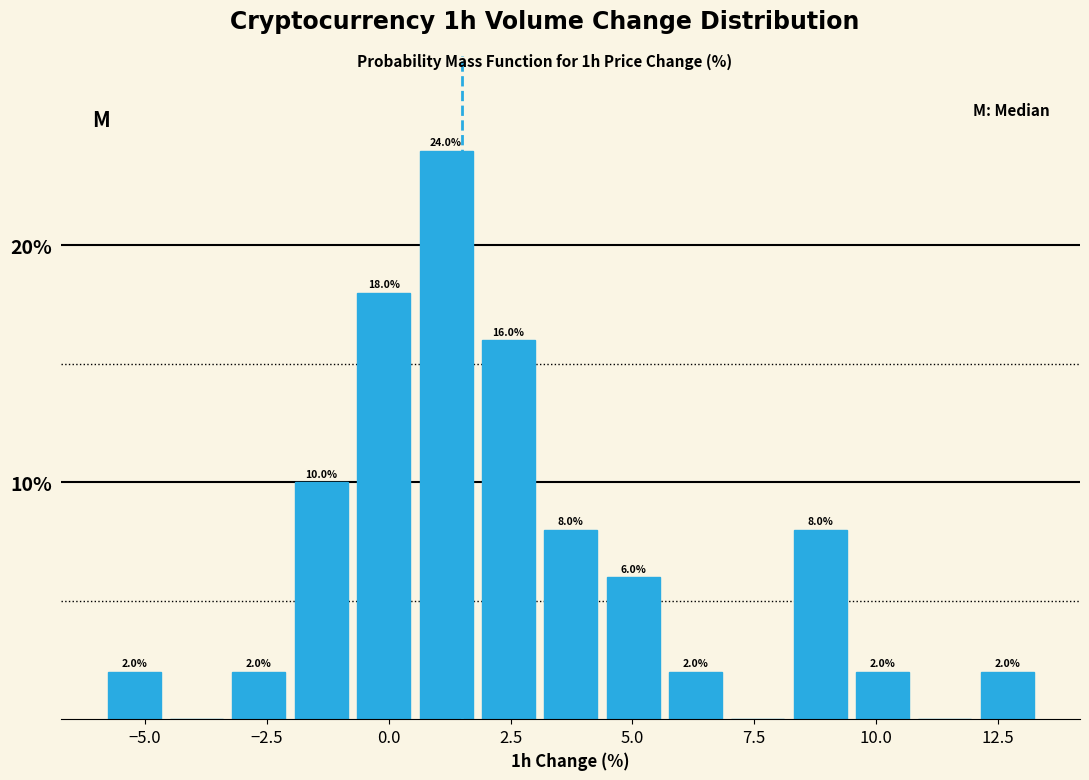

Around what value on the x-axis is the tallest bar? Give the approximate position of its centre, as read against the axis.

1.0